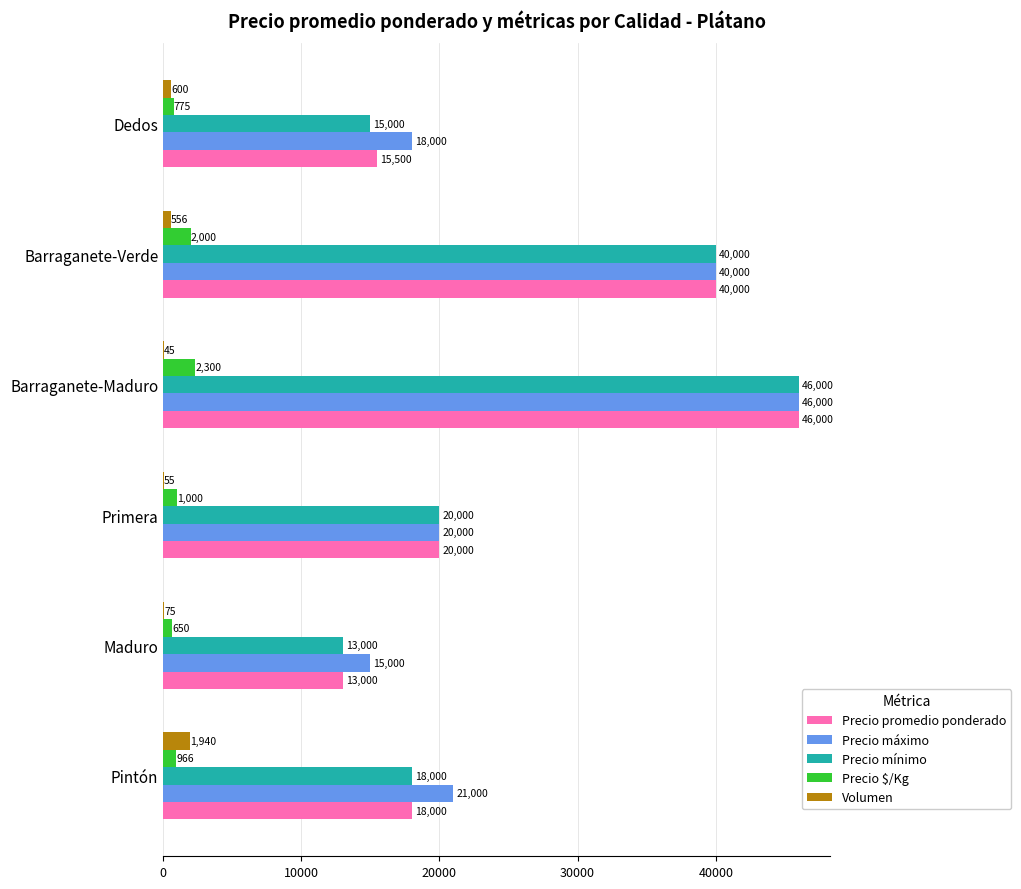

Between Barraganete-Verde and Dedos, which series saw the biggest shift?

Precio mínimo